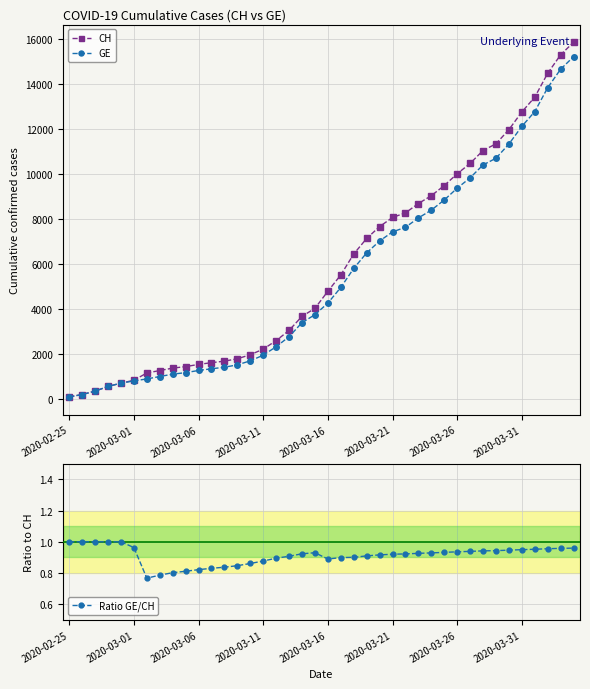

Where is CH nearest to the value 7967?

2020-03-21